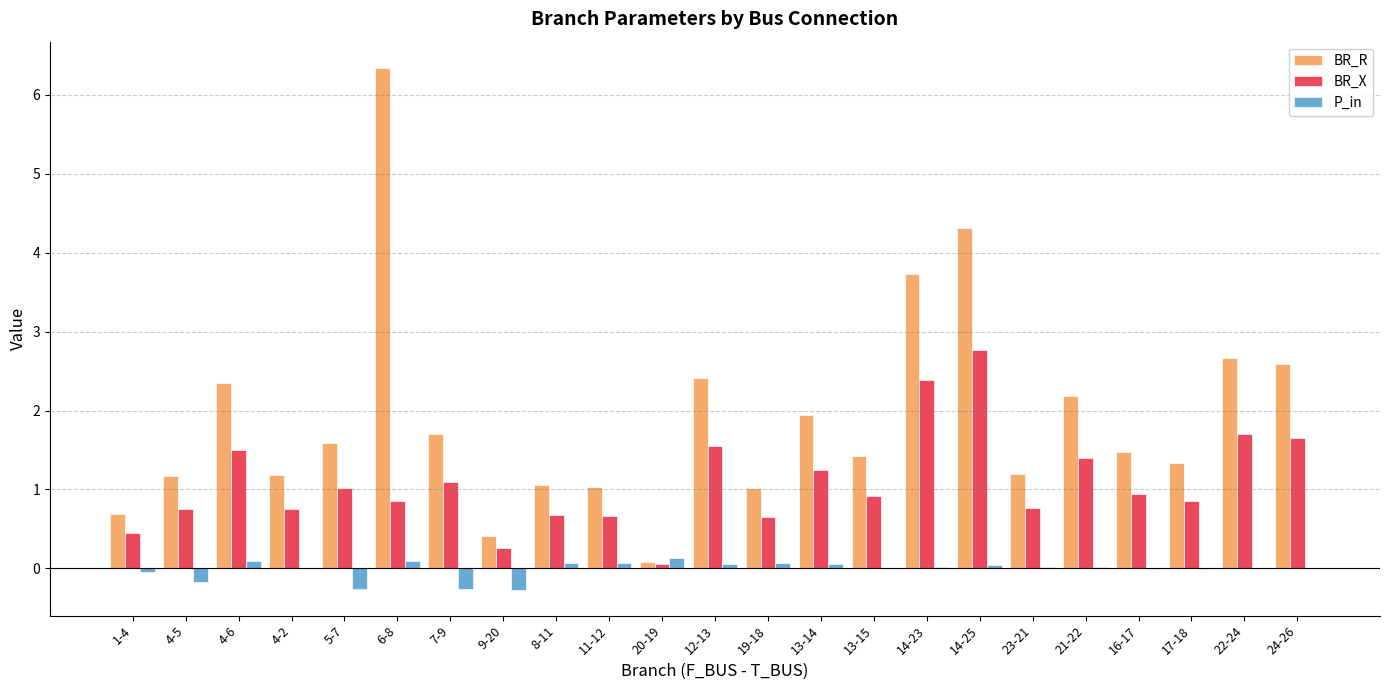

What is the maximum value for BR_X?

2.8